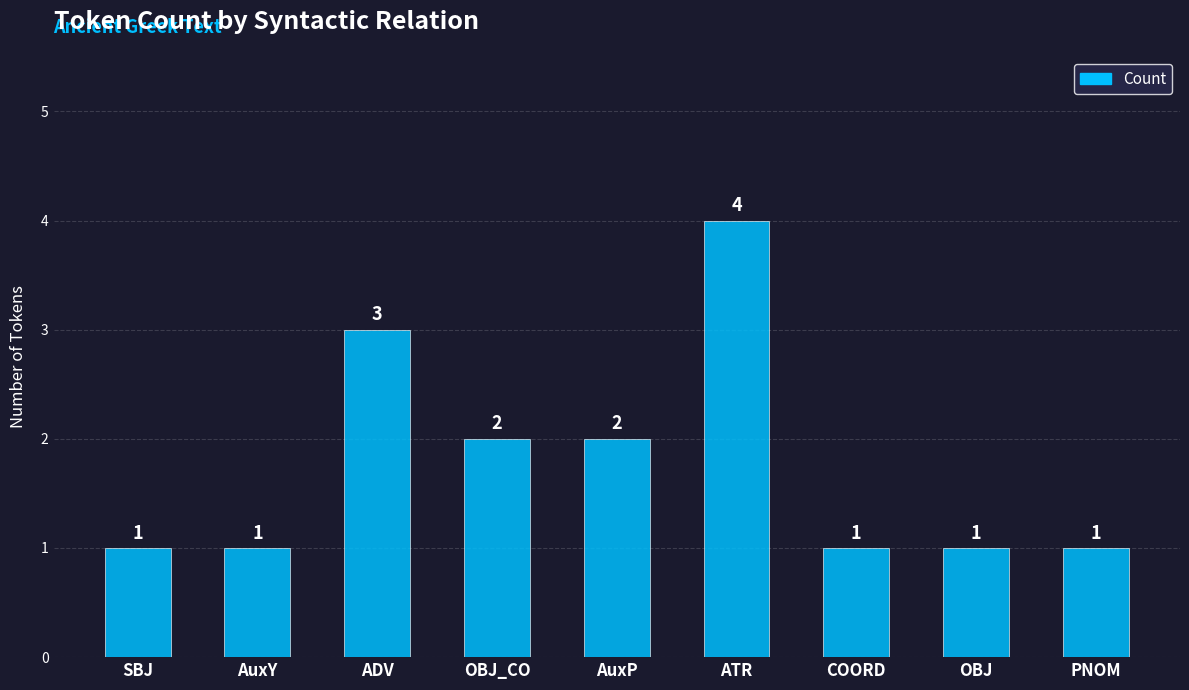

What is the label of the 9th bar from the right?

SBJ